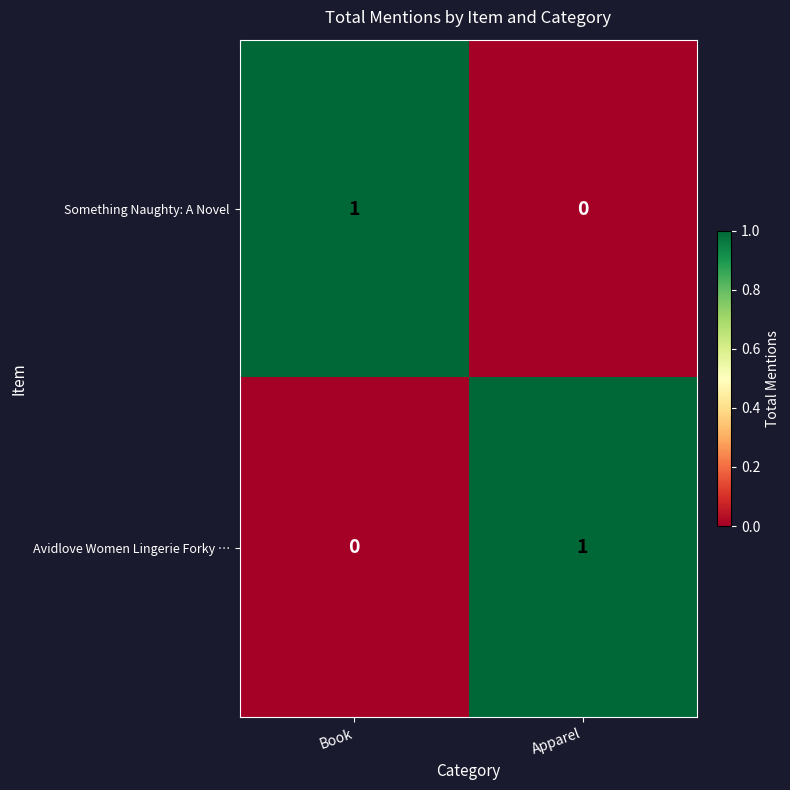

Rank the series at Apparel from lowest to highest value.

Something Naughty: A Novel, Avidlove Women Lingerie Forky …